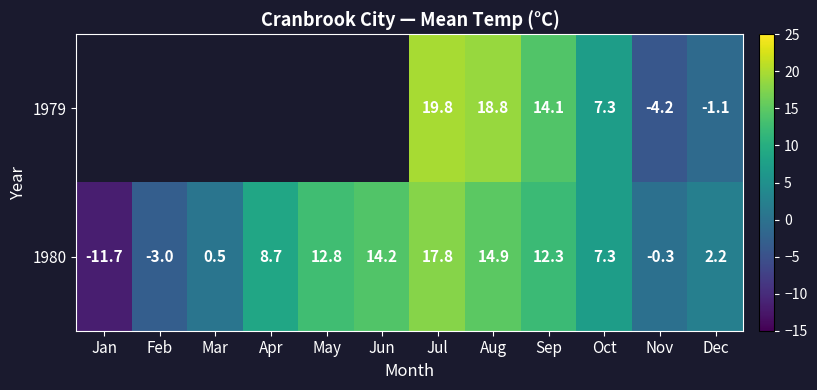

True or false: 1980 has a value of 0.5 at Mar.

True